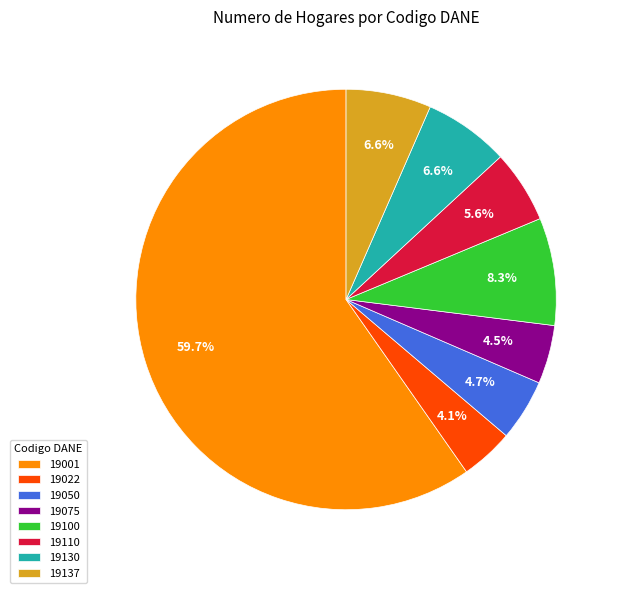

To the nearest percent, what percentage of the pie is 19050?

5%